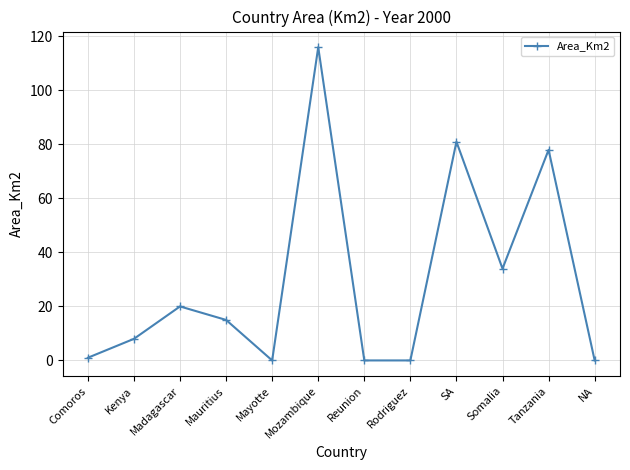

How many lines are shown in the chart?

1